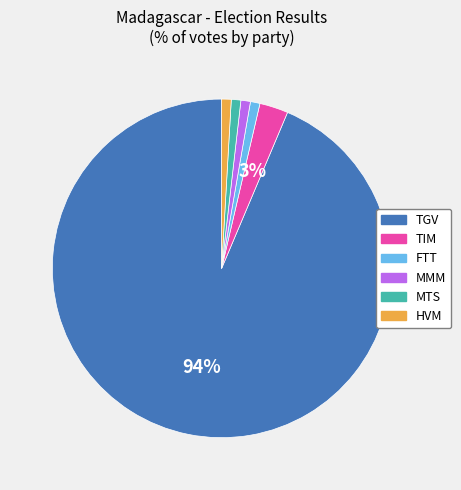

How many segments does this pie chart have?

6